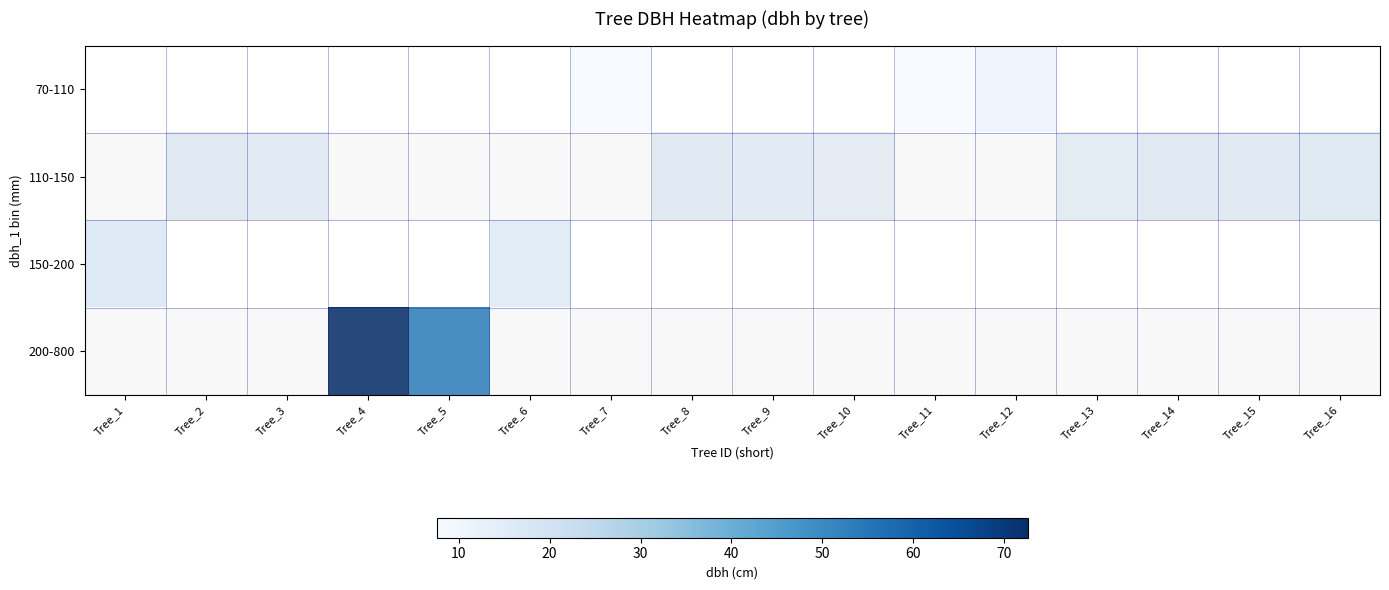

Between Tree_11 and Tree_14, which is larger?

Tree_14